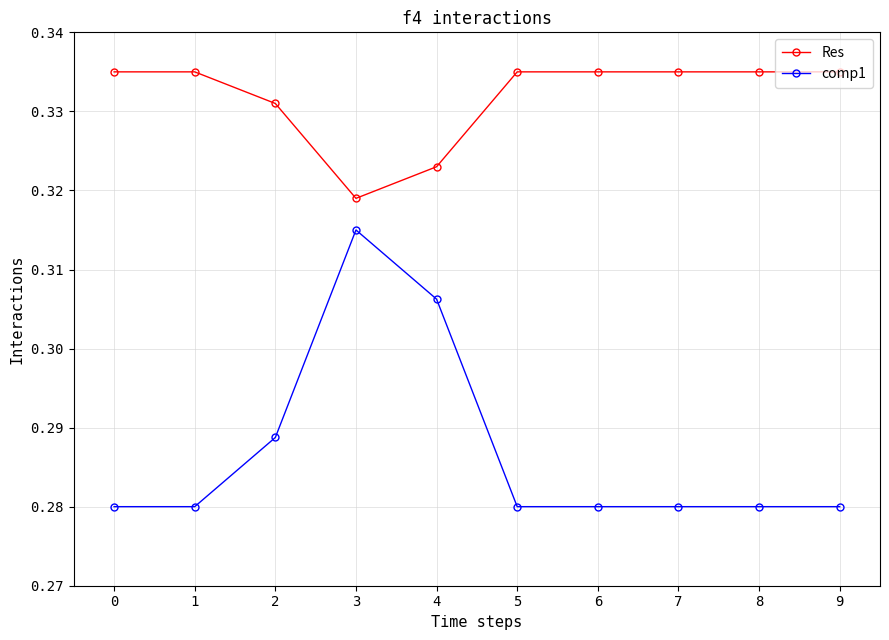

What are all the series names shown in the legend?

Res, comp1